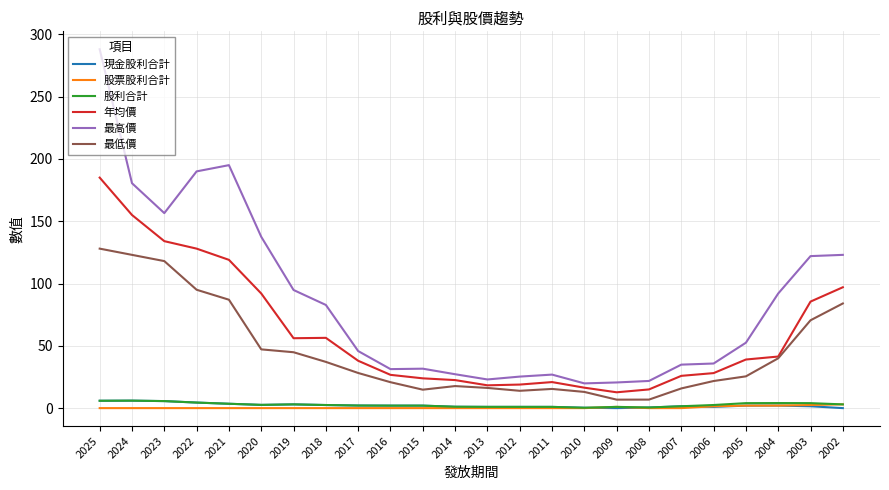

What is the difference between the maximum and minimum values in the 現金股利合計 series?

6.0